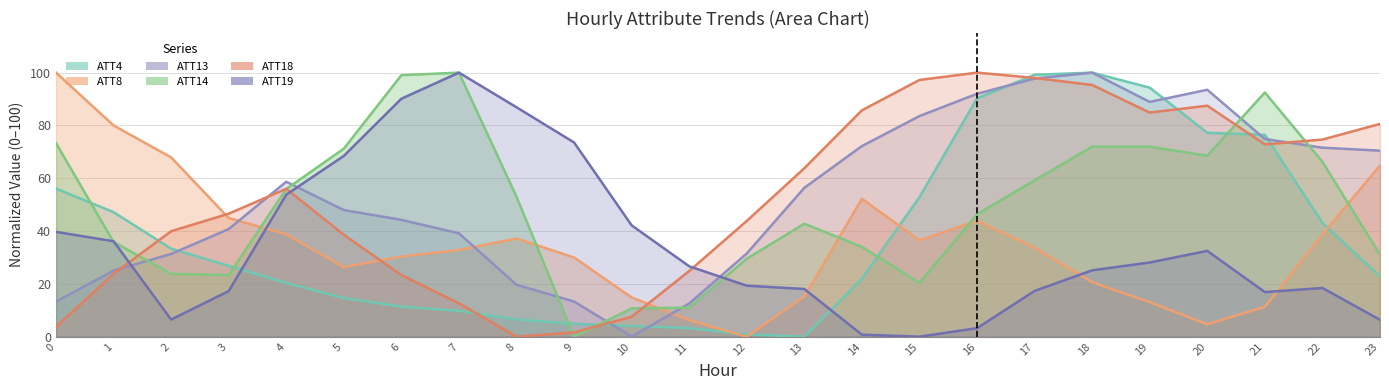

Reading left to right, transcribe all the data shown in this chart.

ATT4: 56.1	47.2	33.3	26.8	20.3	14.6	11.4	9.8	6.5	4.9	4.1	3.3	0.8	0.0	22.0	52.8	90.2	99.2	100.0	94.3	77.2	76.4	43.1	22.8
ATT8: 100.0	80.0	67.9	44.9	38.8	26.3	30.4	32.8	37.2	30.0	14.8	6.3	0.0	15.2	52.2	36.5	43.9	33.7	20.6	13.1	4.7	11.3	38.7	64.9
ATT13: 13.3	25.0	31.3	40.8	58.7	47.9	44.3	39.1	19.6	13.3	0.0	12.6	31.5	56.4	72.2	83.6	92.0	97.7	100.0	88.9	93.5	74.9	71.6	70.4
ATT14: 73.3	35.9	23.8	23.3	55.9	71.2	99.0	100.0	53.0	0.0	10.7	11.0	29.5	42.8	34.0	20.4	46.4	59.2	72.0	72.0	68.5	92.5	66.2	31.1
ATT18: 3.7	23.8	39.9	46.6	56.0	38.6	23.3	12.7	0.0	1.6	7.5	24.9	43.8	63.8	85.7	97.2	100.0	98.0	95.3	84.9	87.5	72.8	74.7	80.6
ATT19: 39.7	36.1	6.5	17.3	53.8	68.5	90.1	100.0	86.9	73.5	42.2	26.7	19.3	18.1	0.8	0.0	3.2	17.3	25.1	28.1	32.5	16.9	18.4	6.4